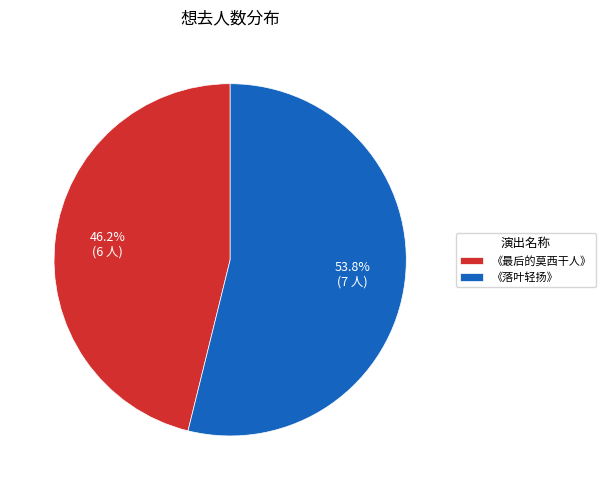

Count the number of slices in the pie.

2